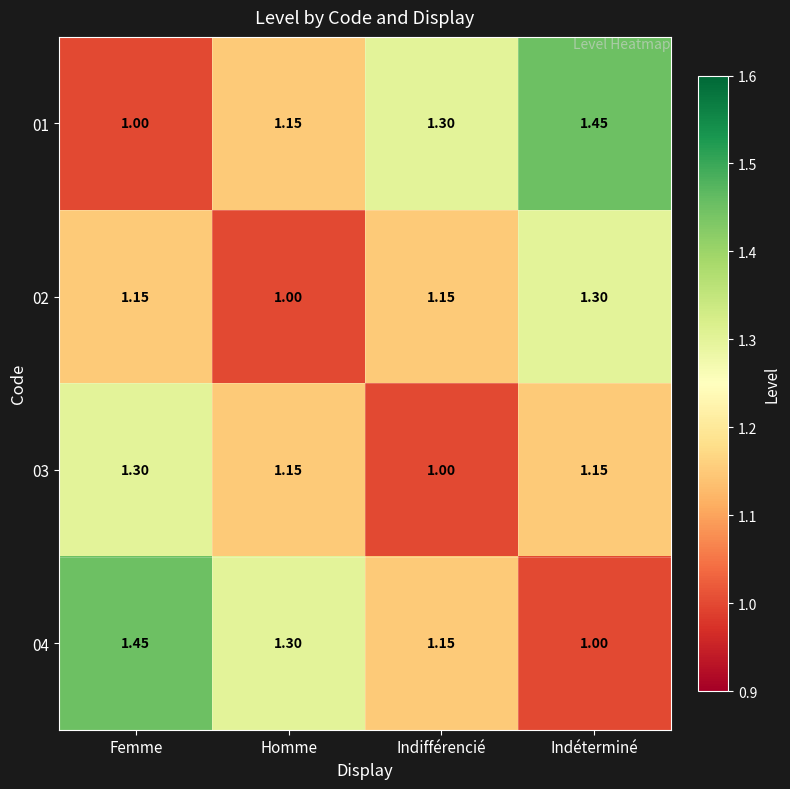

At which label is 01 closest to 1?

Femme